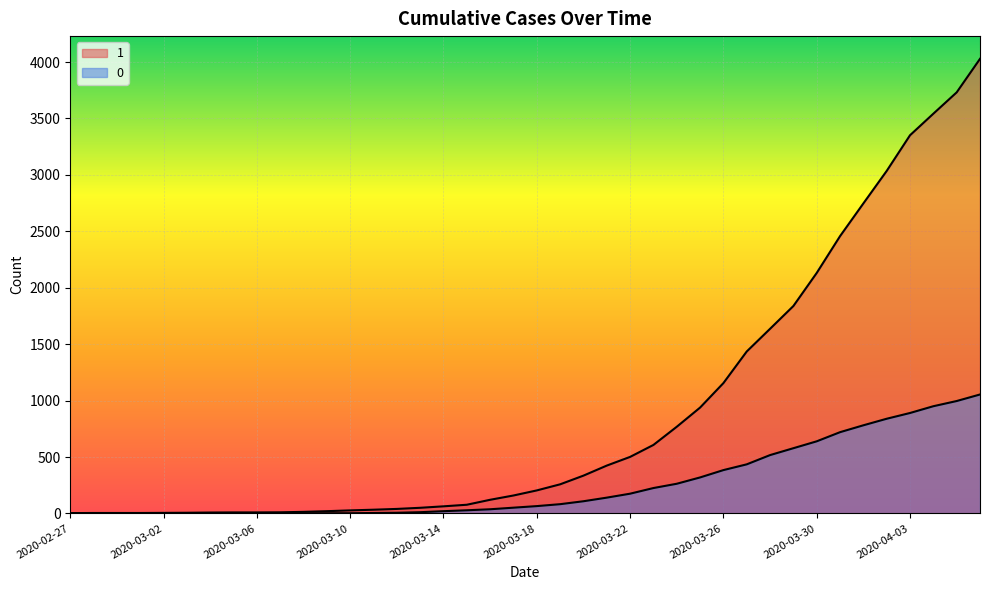

List the series in order of their peak value, lowest first.

0, 1